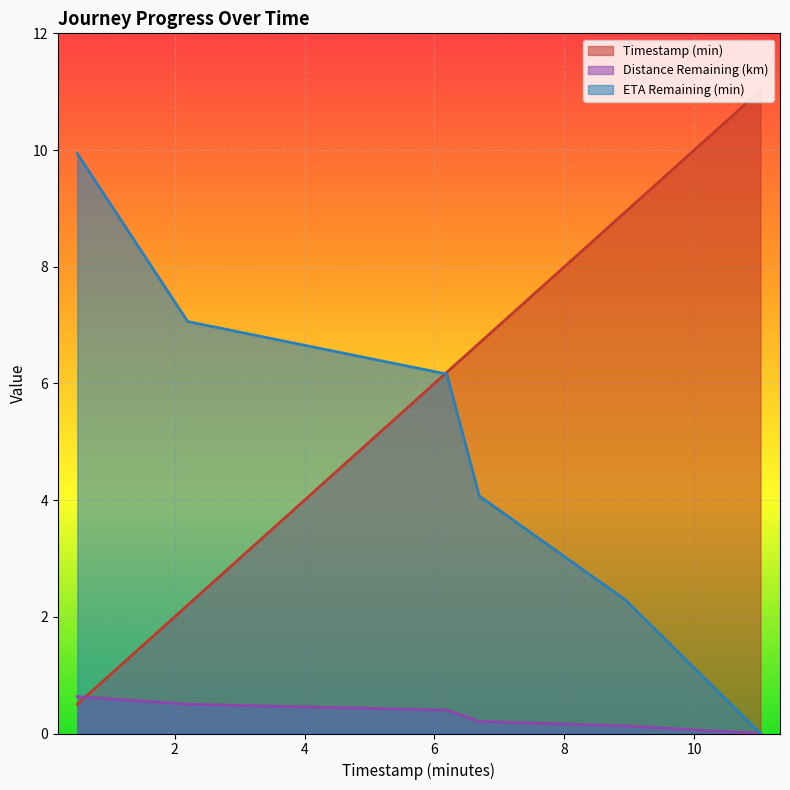

True or false: timestamp_minutes has more than 1 interior local peaks.

False